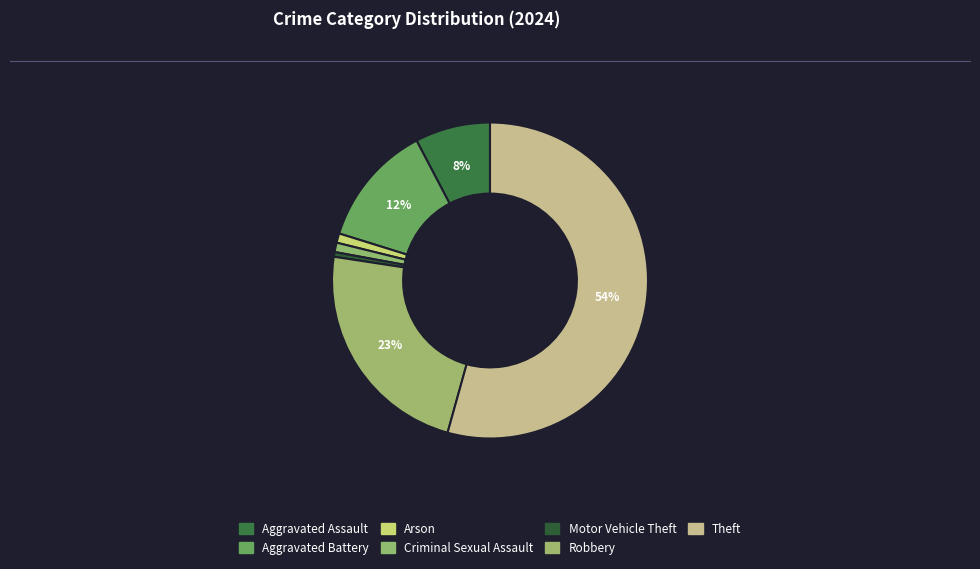

What is the largest slice in the pie chart?

Theft